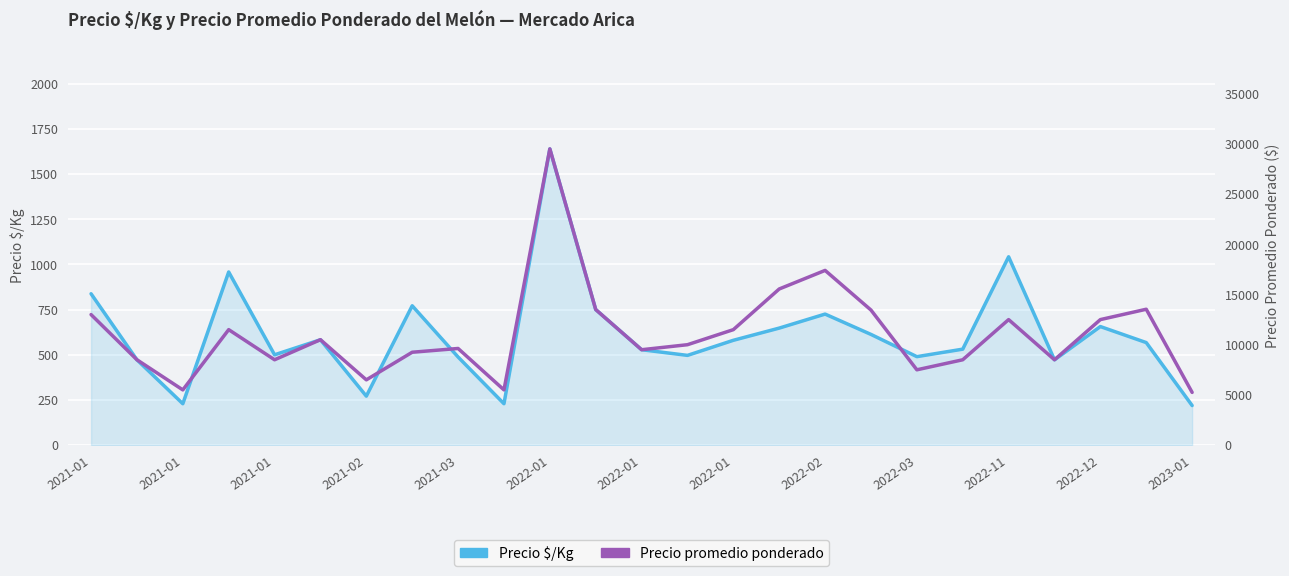

In Precio promedio ponderado, how many points are lower than both neighbors (excluding endpoints)?

7